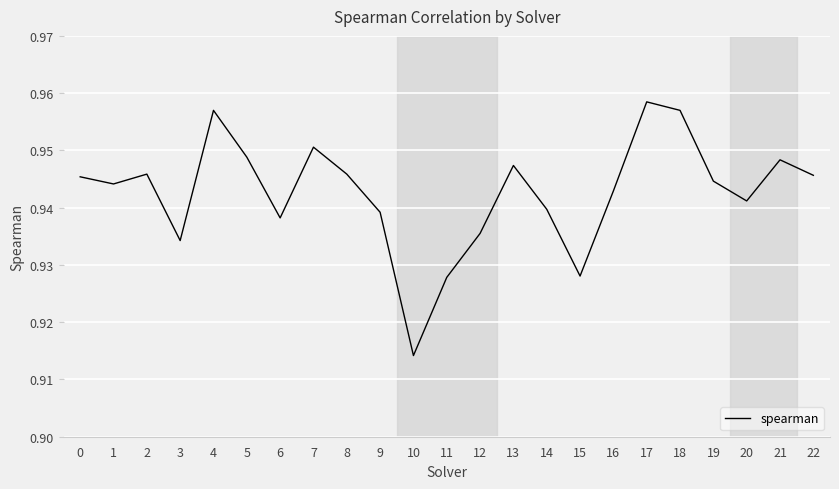

At which category does the chart reach its minimum across all series?

10